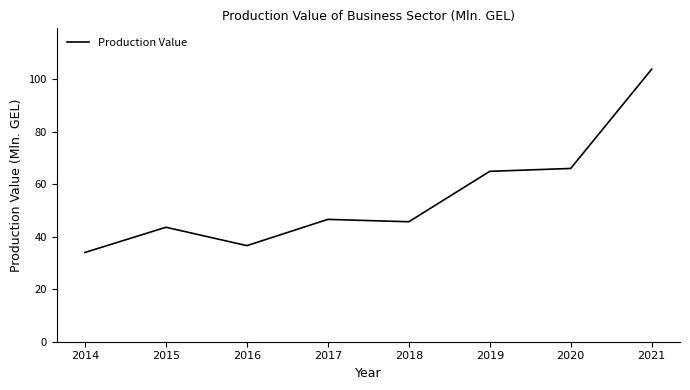

Reading left to right, transcribe all the data shown in this chart.

2014=34.0	2015=43.6	2016=36.6	2017=46.6	2018=45.7	2019=64.9	2020=66.0	2021=103.8